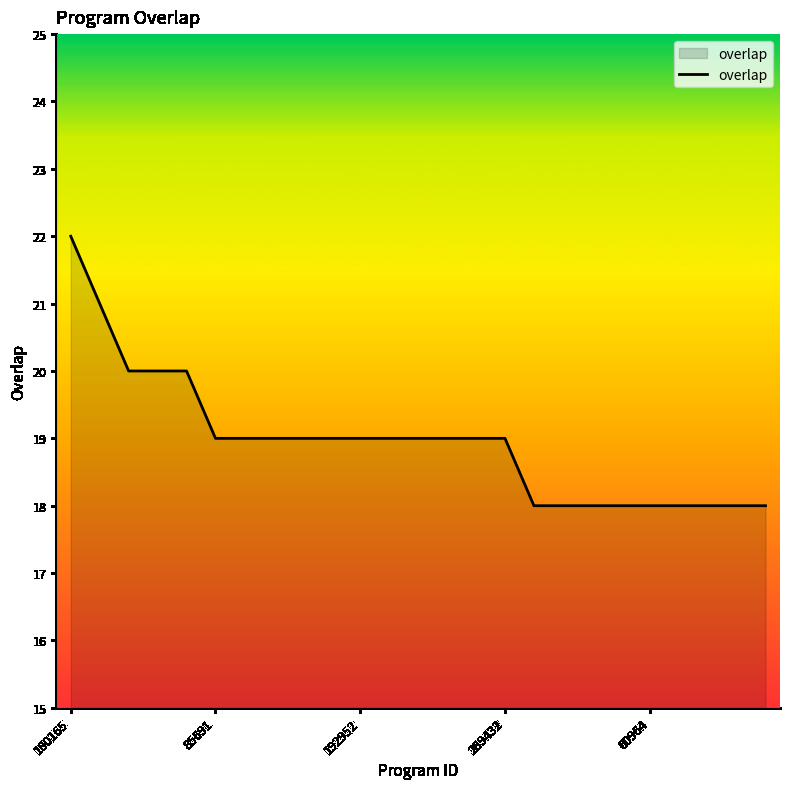

What is the smallest value displayed?

18